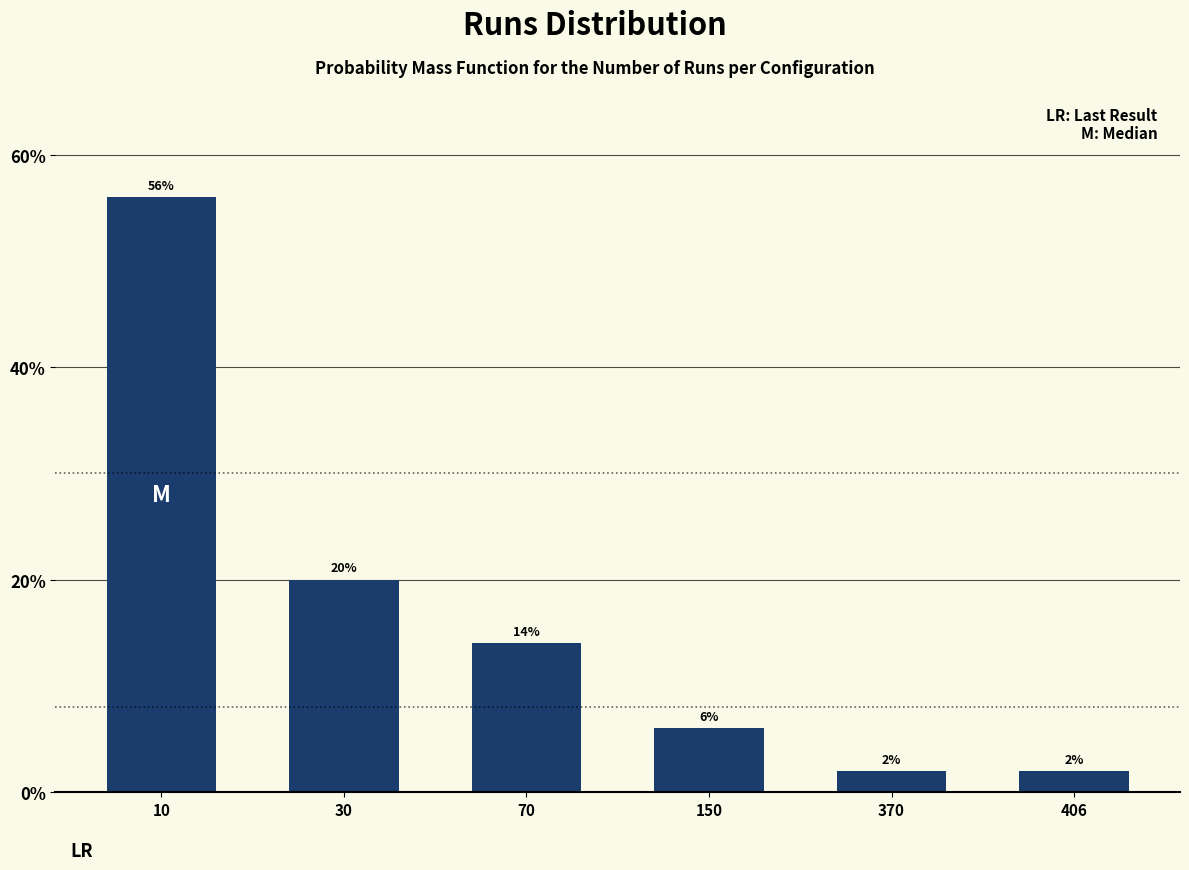

Reading left to right, transcribe all the data shown in this chart.

56.0	20.0	14.0	6.0	2.0	2.0